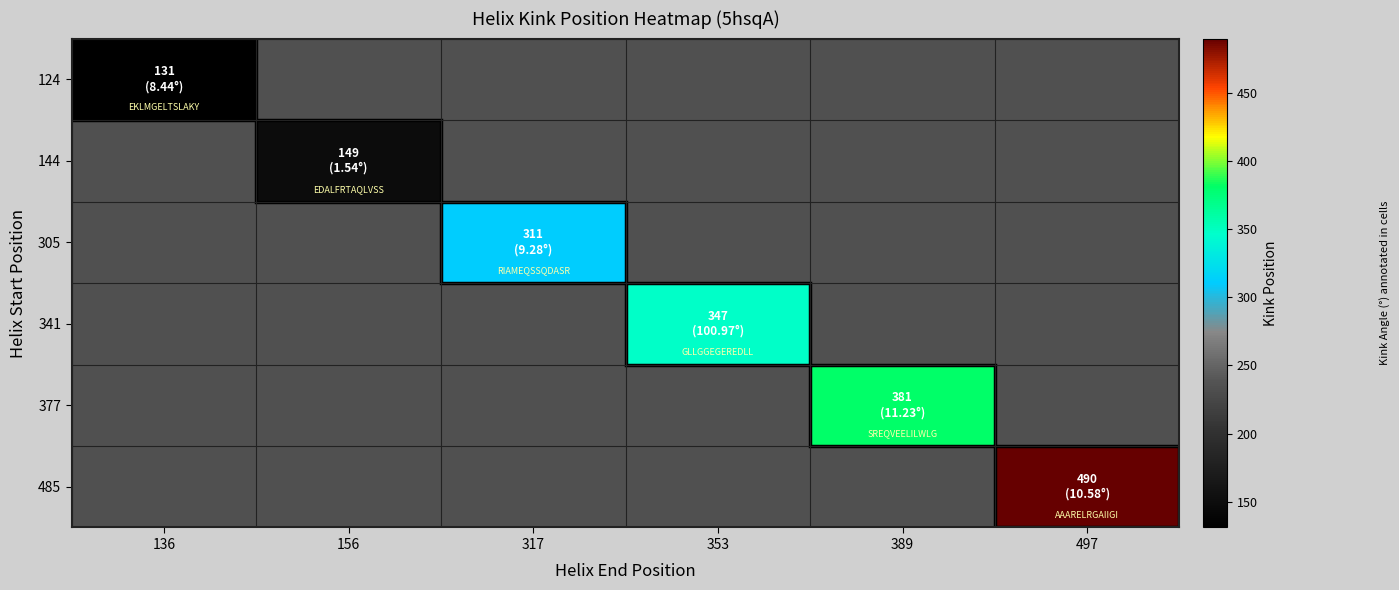

At how many categories does at least one series exceed 298?

4